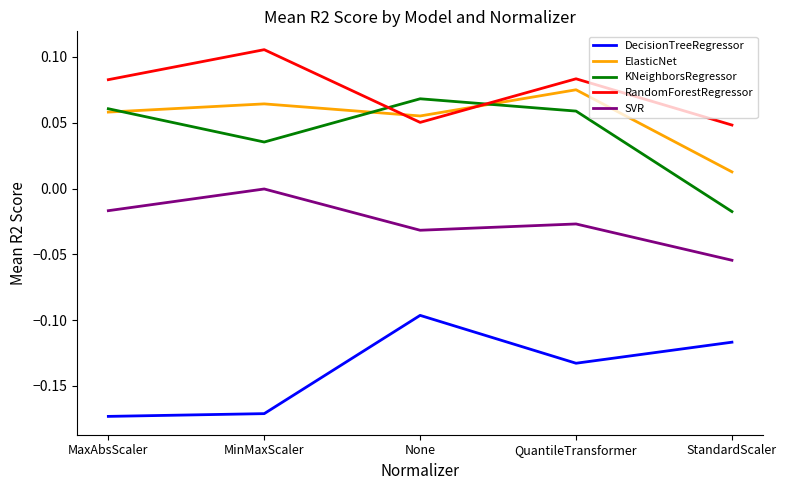

How many series are shown in this chart?

5